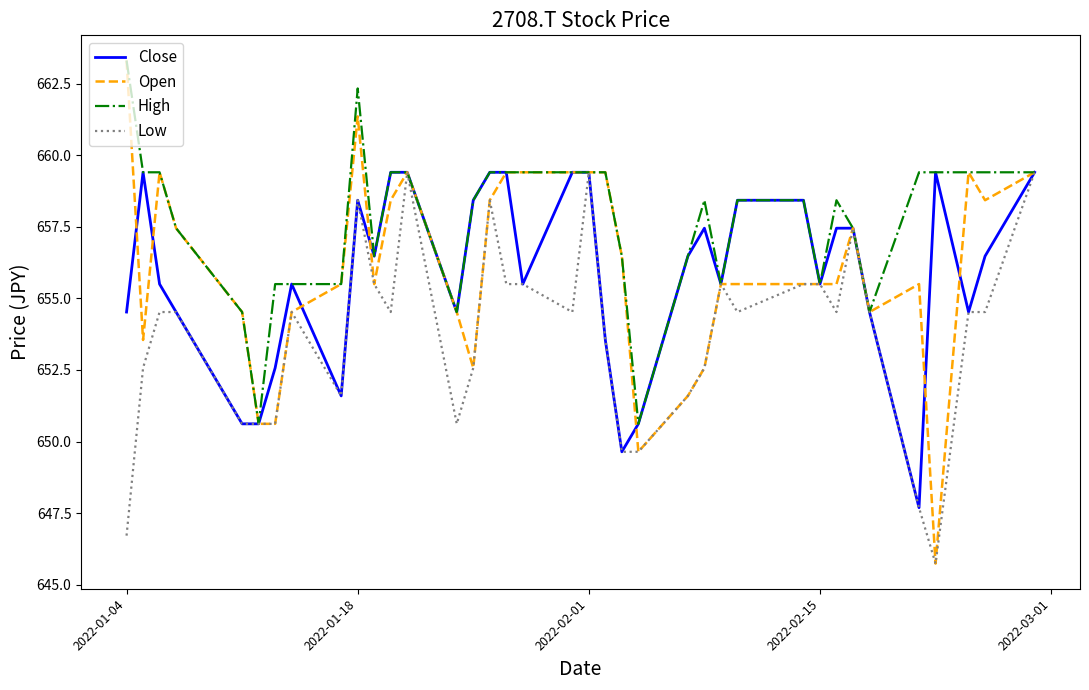

How many lines are shown in the chart?

4